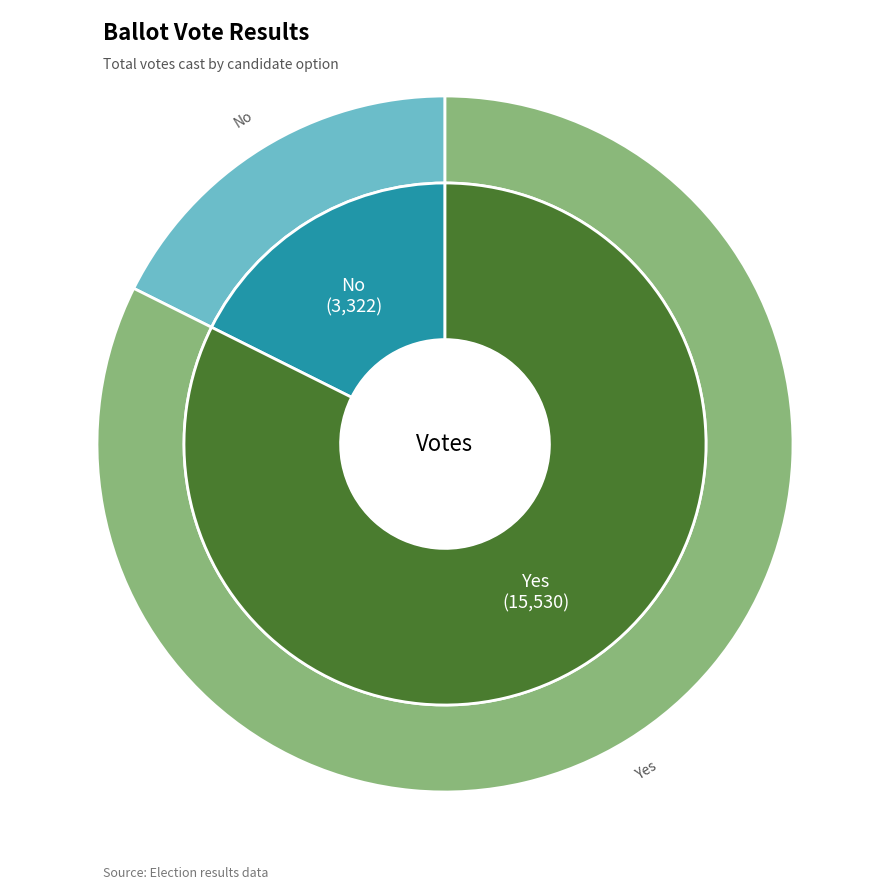

Is there any slice that represents more than half of the pie?

Yes